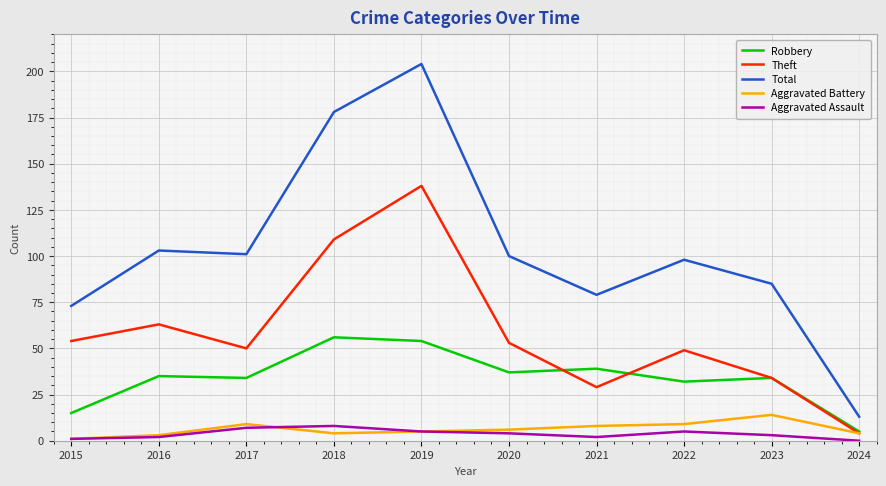

Where is the first local maximum for Theft?

2016